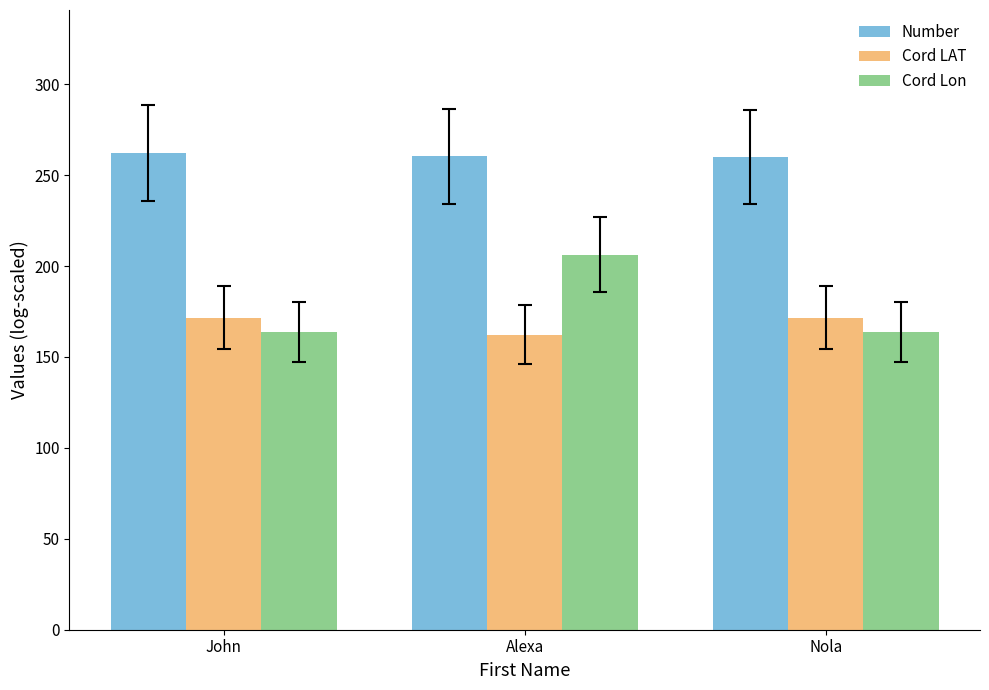

What is the spread (max minus min) of values at Alexa?

98.0